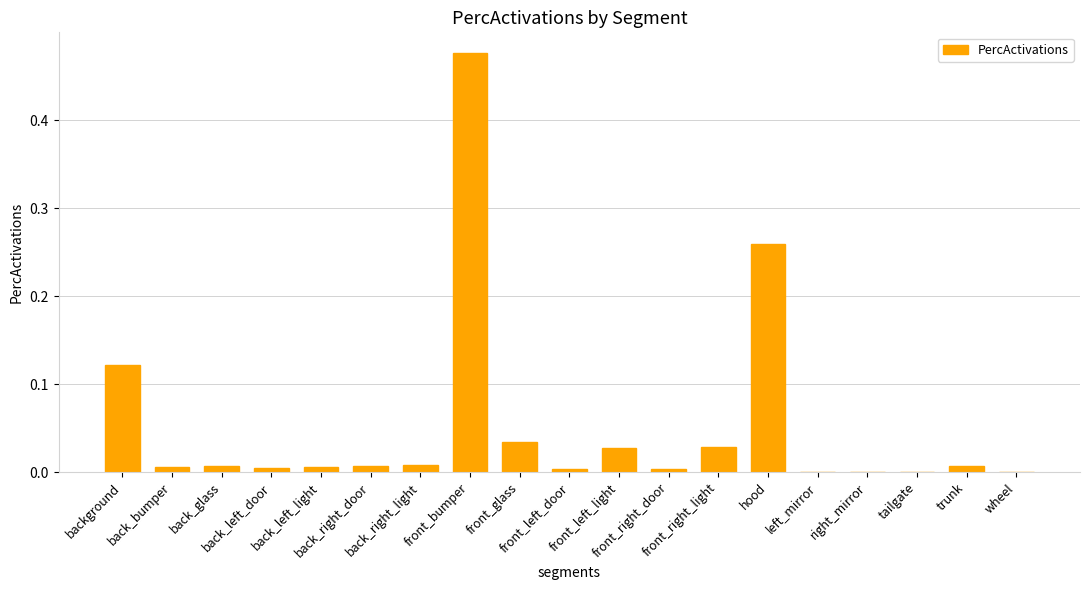

What is the sum of all values?

1.0